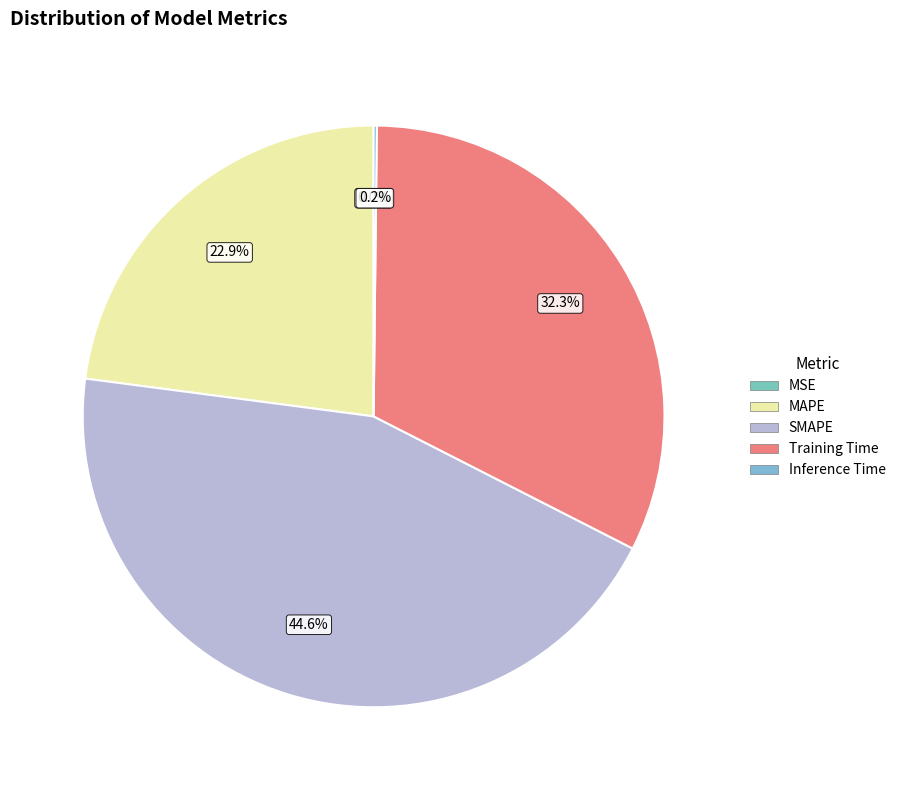

The SMAPE slice represents 45% of the pie. True or false?

True